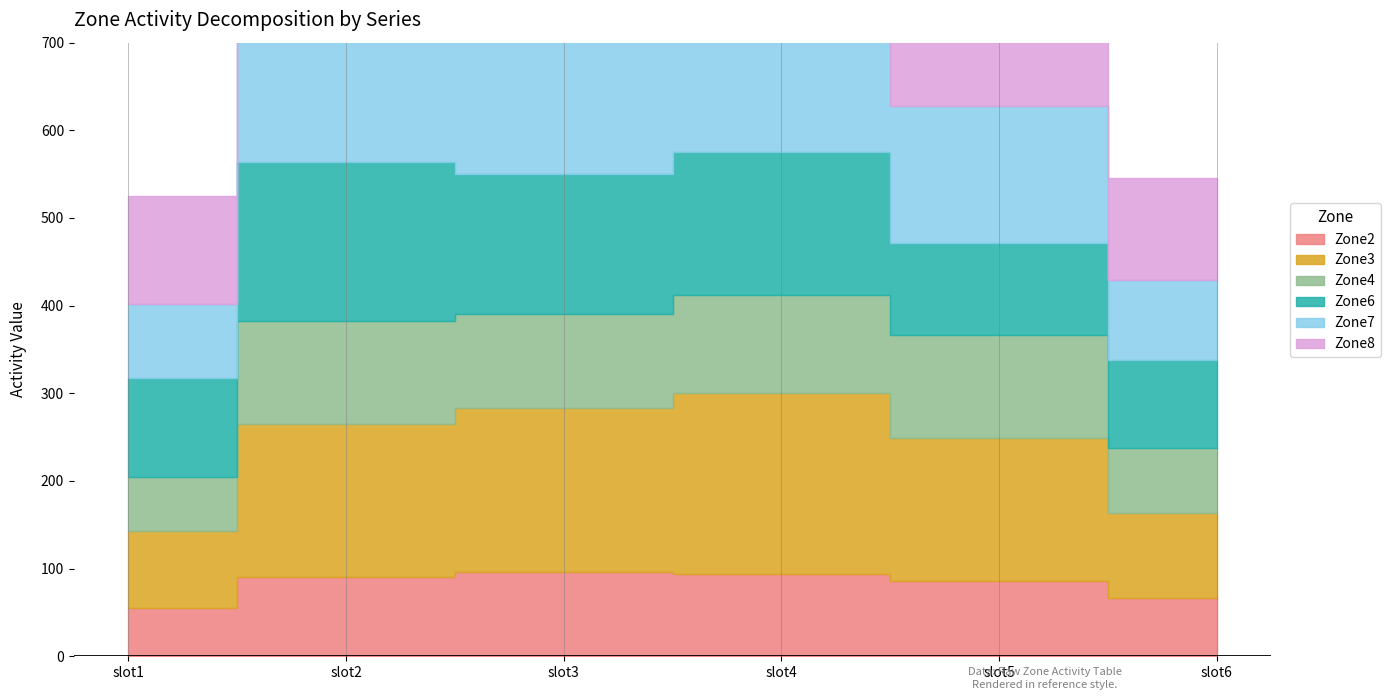

Rank the categories by Zone4 value from highest to lowest.

slot2, slot5, slot4, slot3, slot6, slot1